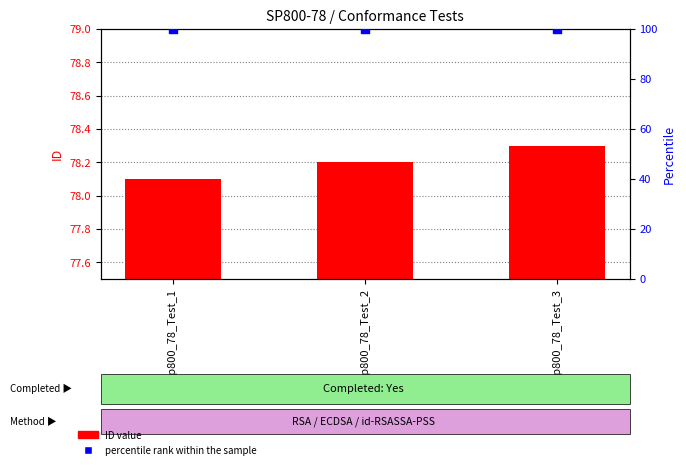

Which series reaches the maximum Y coordinate?

percentile rank within the sample